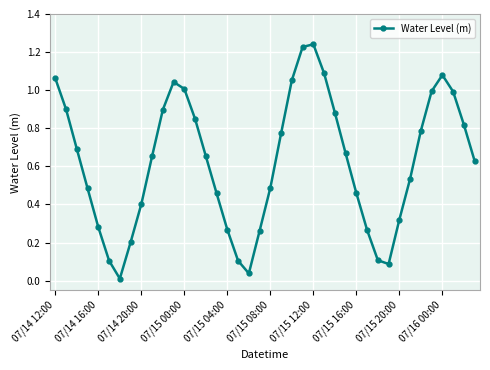

True or false: the data has more than 1 interior local peaks.

True